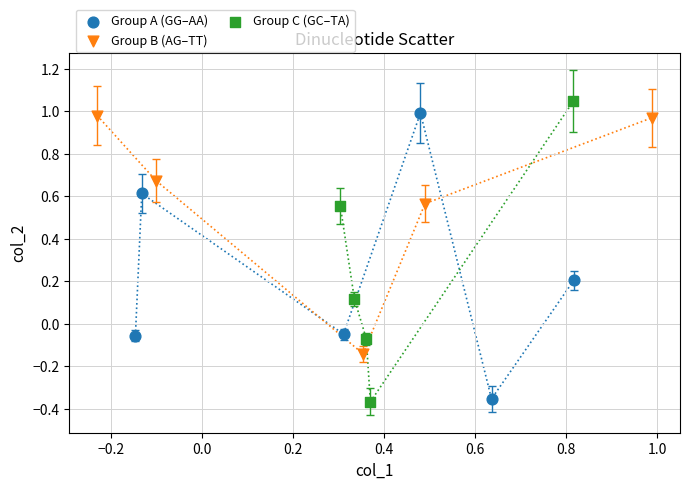

Which series has the largest Y range (max minus min)?

Group C (GC–TA)